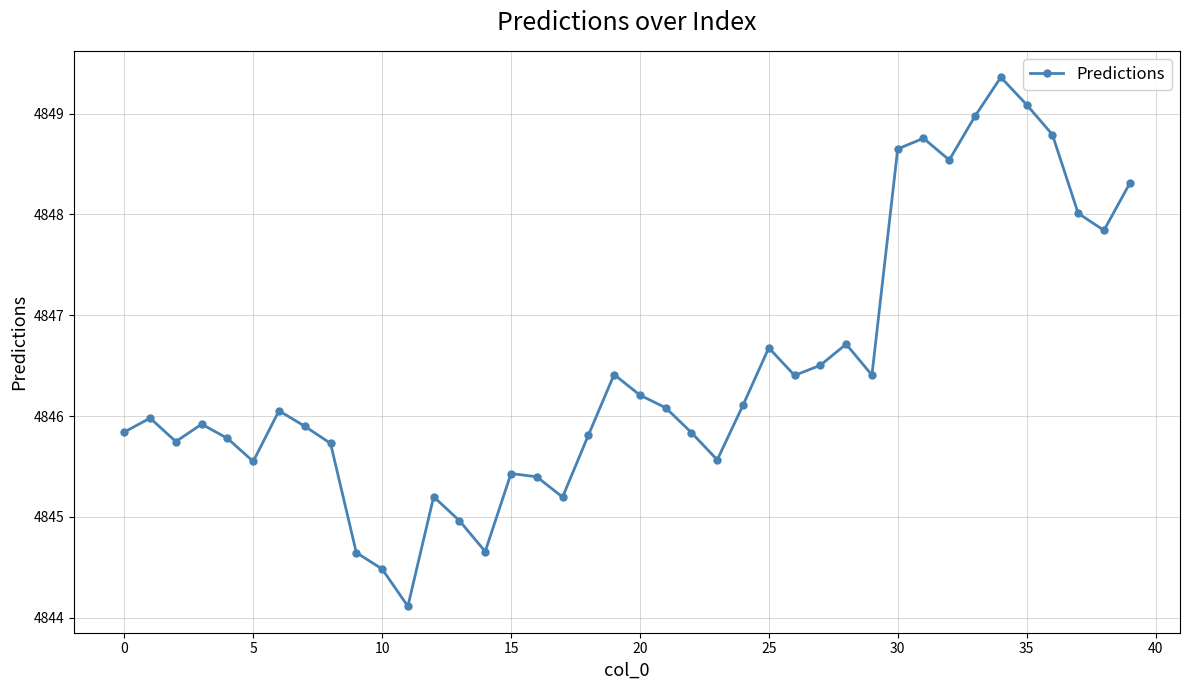

What is the maximum value shown in the chart?

4849.4